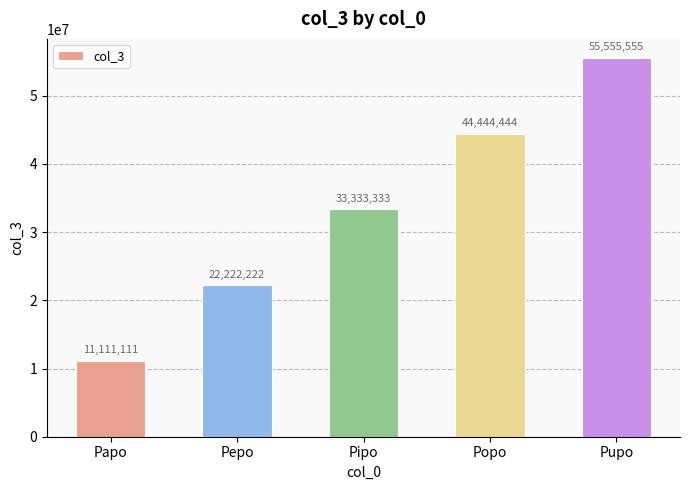

Reading right to left, list all the values displayed in this chart.

Pupo=55555555	Popo=44444444	Pipo=33333333	Pepo=22222222	Papo=11111111